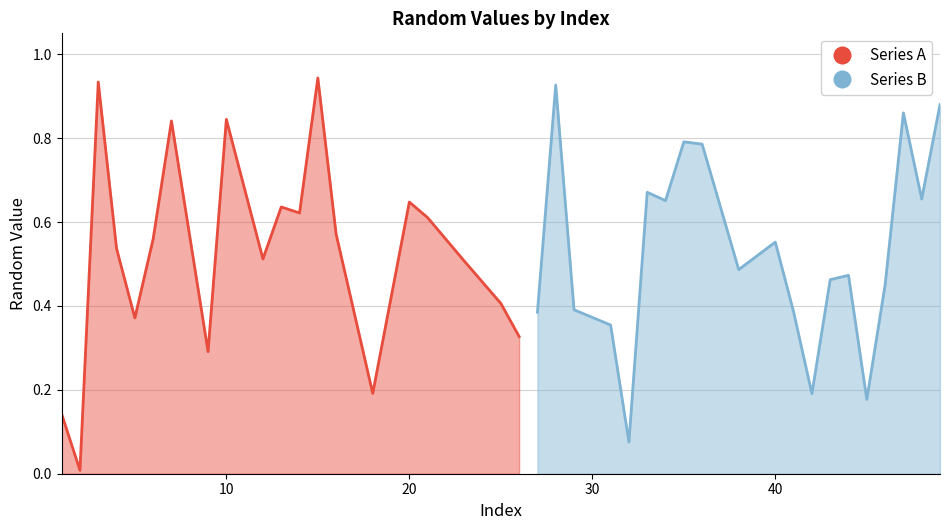

What is the maximum value shown in the chart?

0.9